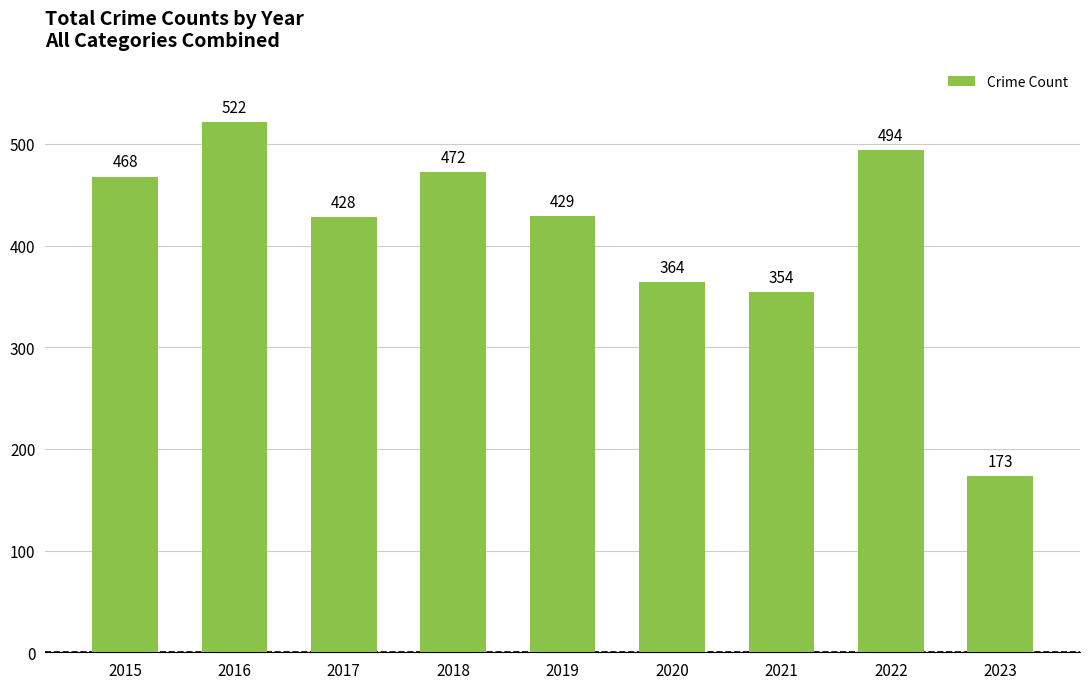

The chart shows a value of 688 at 2015. True or false?

False